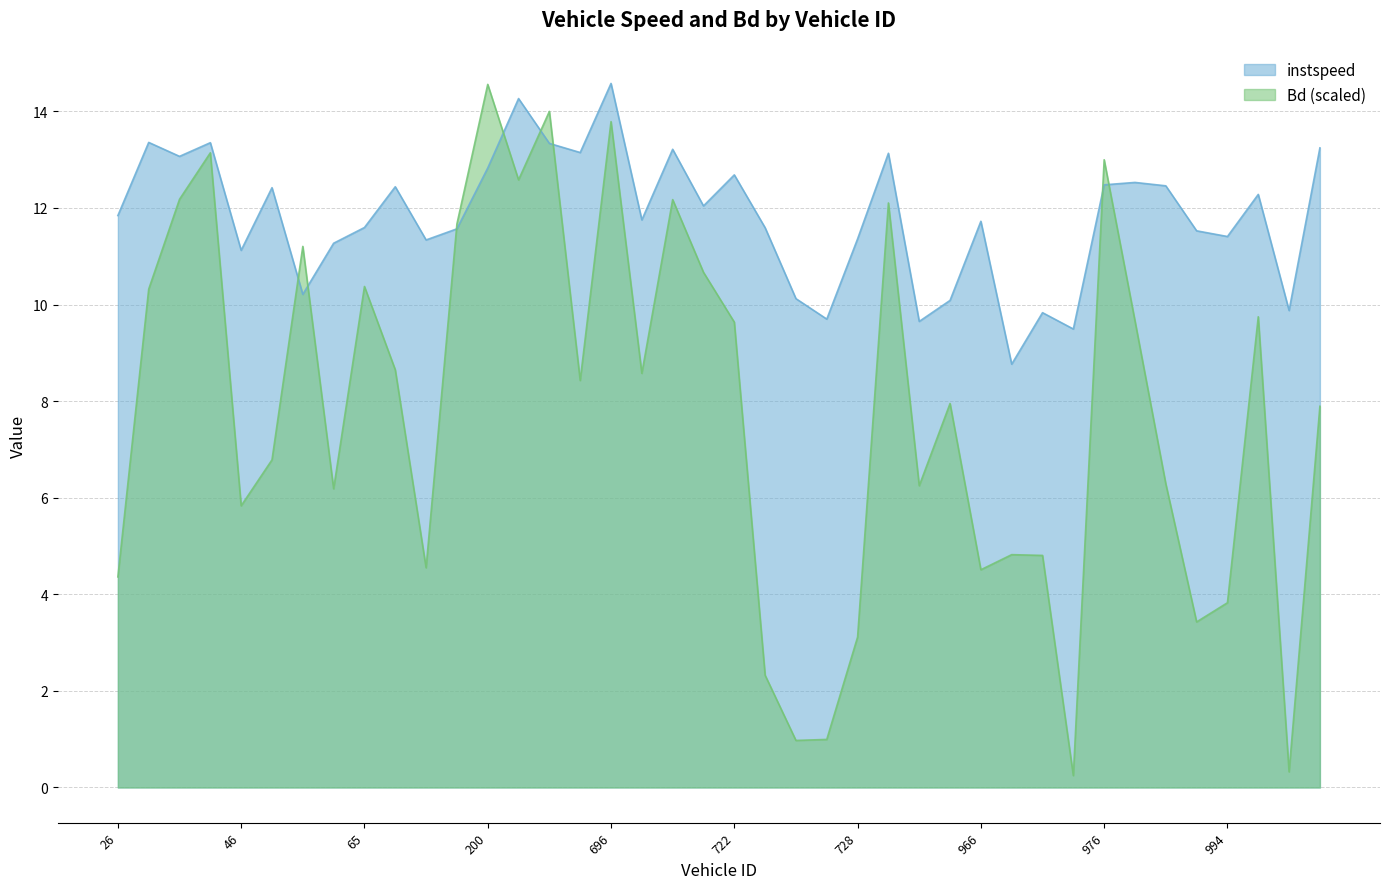

True or false: Bd has a value of 0.5 at 996.

False